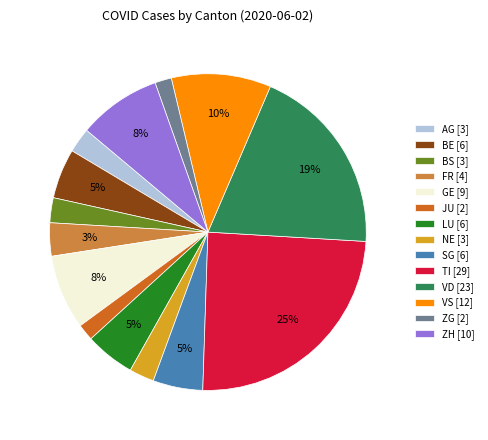

How many slices are in this pie chart?

14